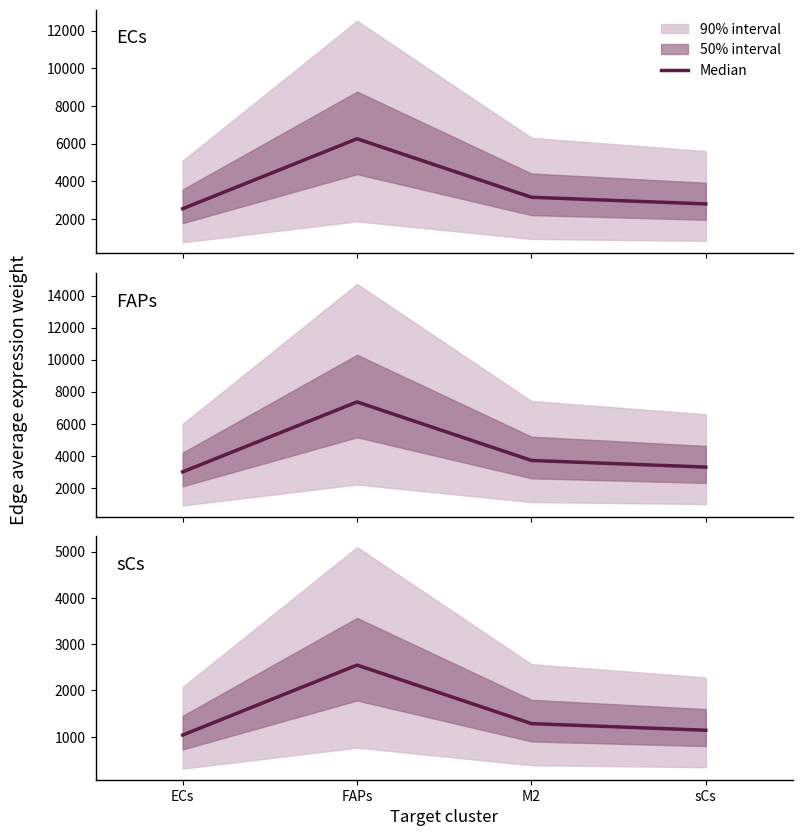

Which has a higher value, sCs or FAPs?

FAPs